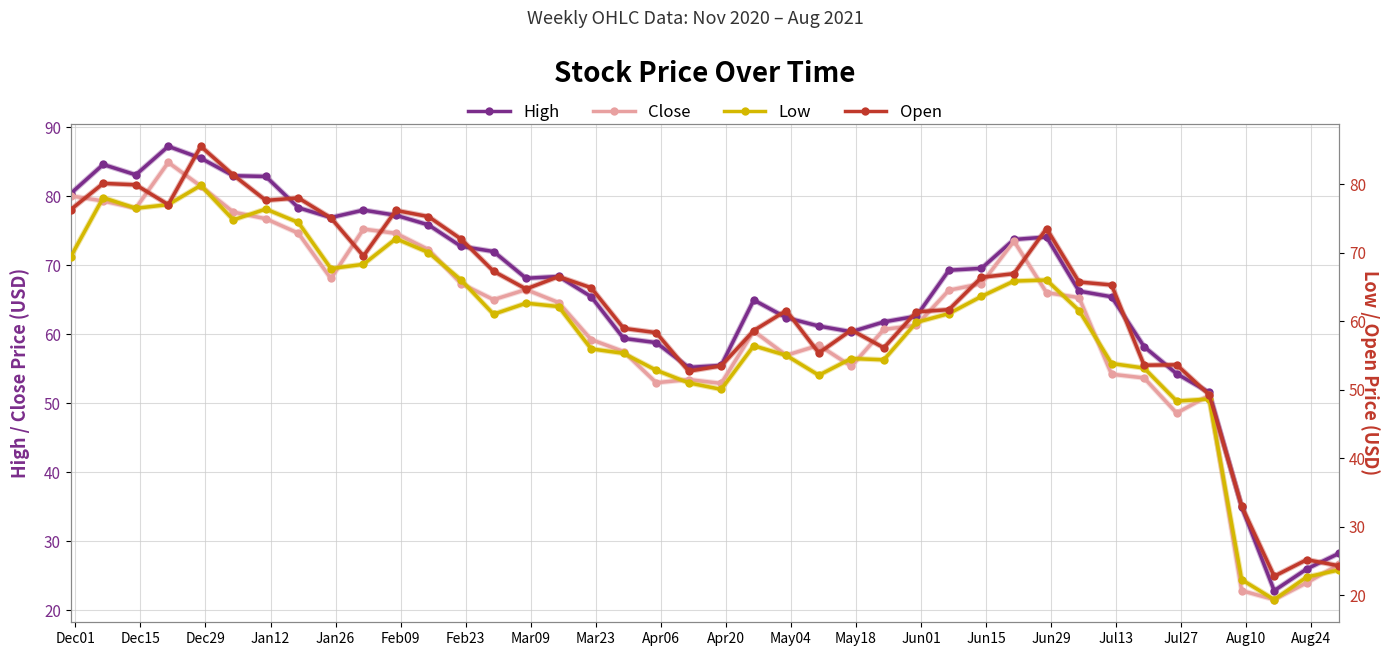

What is the highest value of the Close series?

84.9